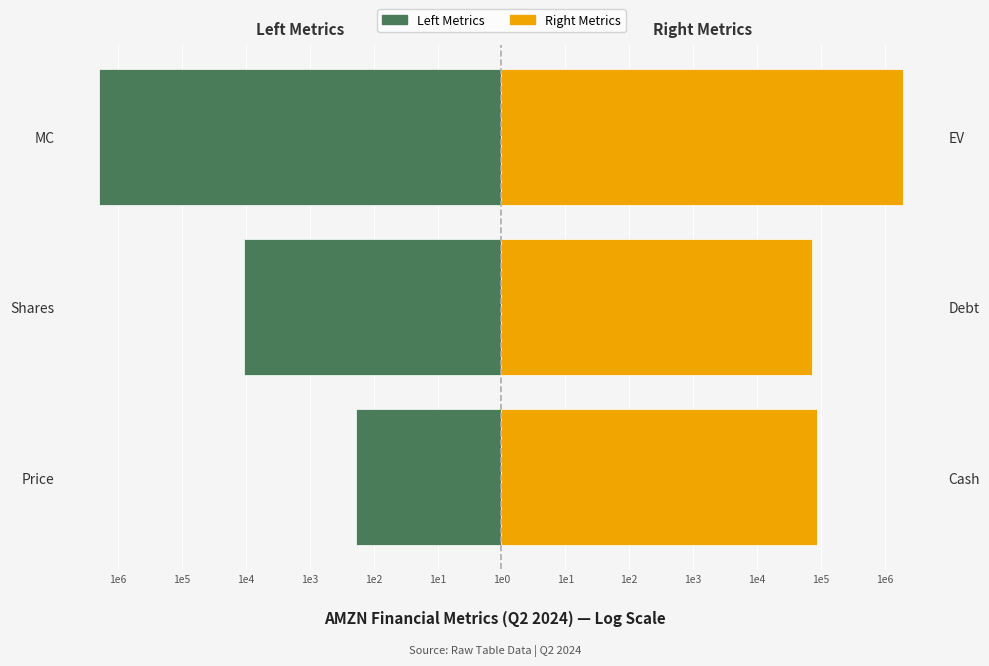

True or false: Femmine / Right Metrics has a value of 9.8 at MC.

False